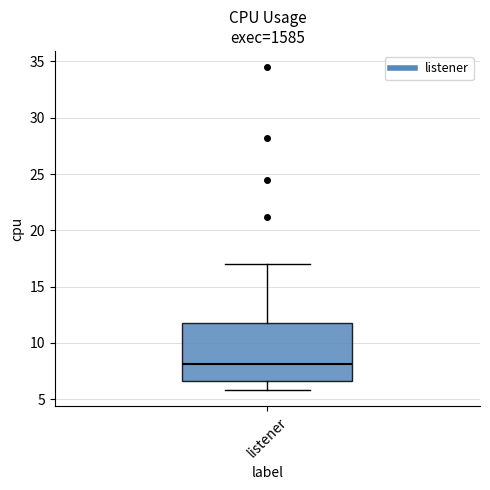

Where is the upper edge of the box for listener on the y-axis? The values are not printed on the chart, so give them approximately, as read against the axis.

12.0